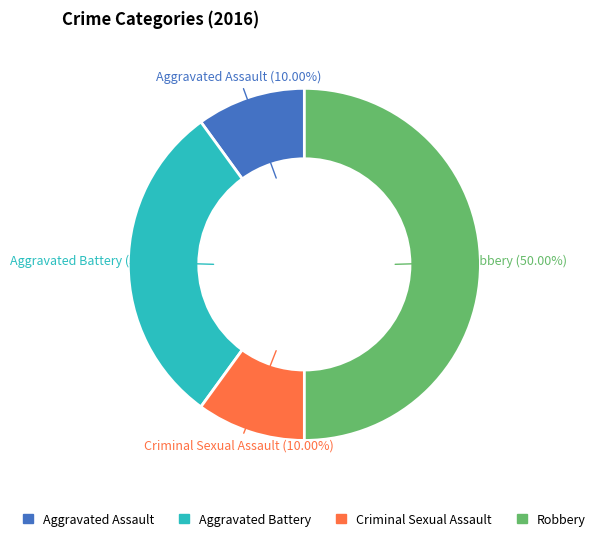

To the nearest percent, what percentage of the pie is Robbery?

50%